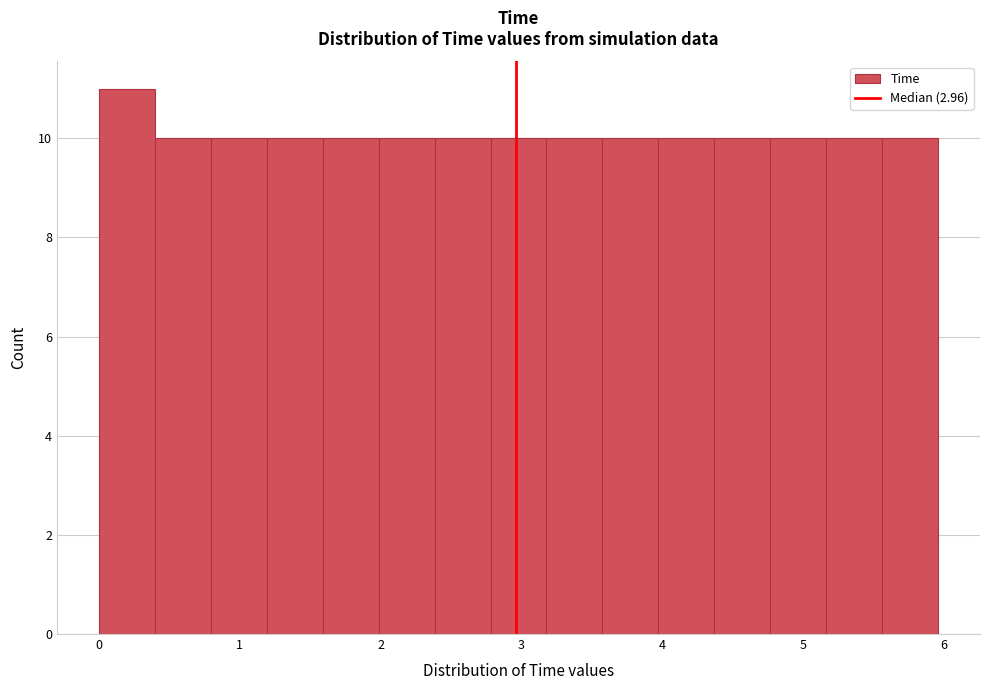

Around what value on the x-axis is the tallest bar? Give the approximate position of its centre, as read against the axis.

0.2